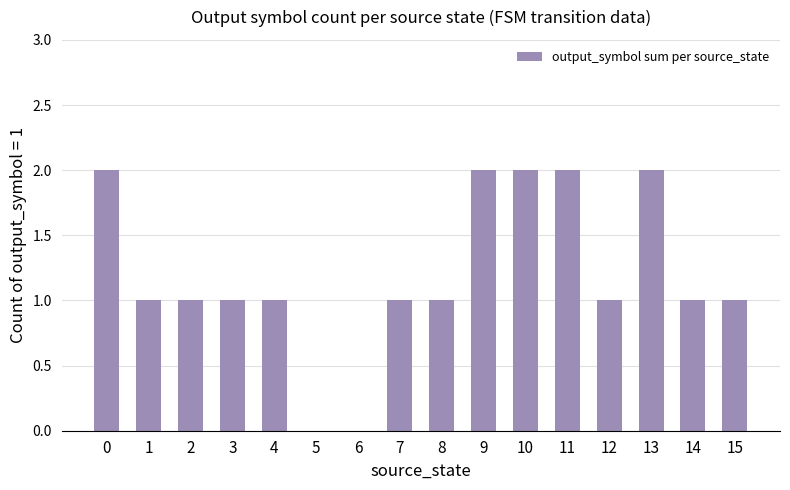

Are the bars horizontal?

No